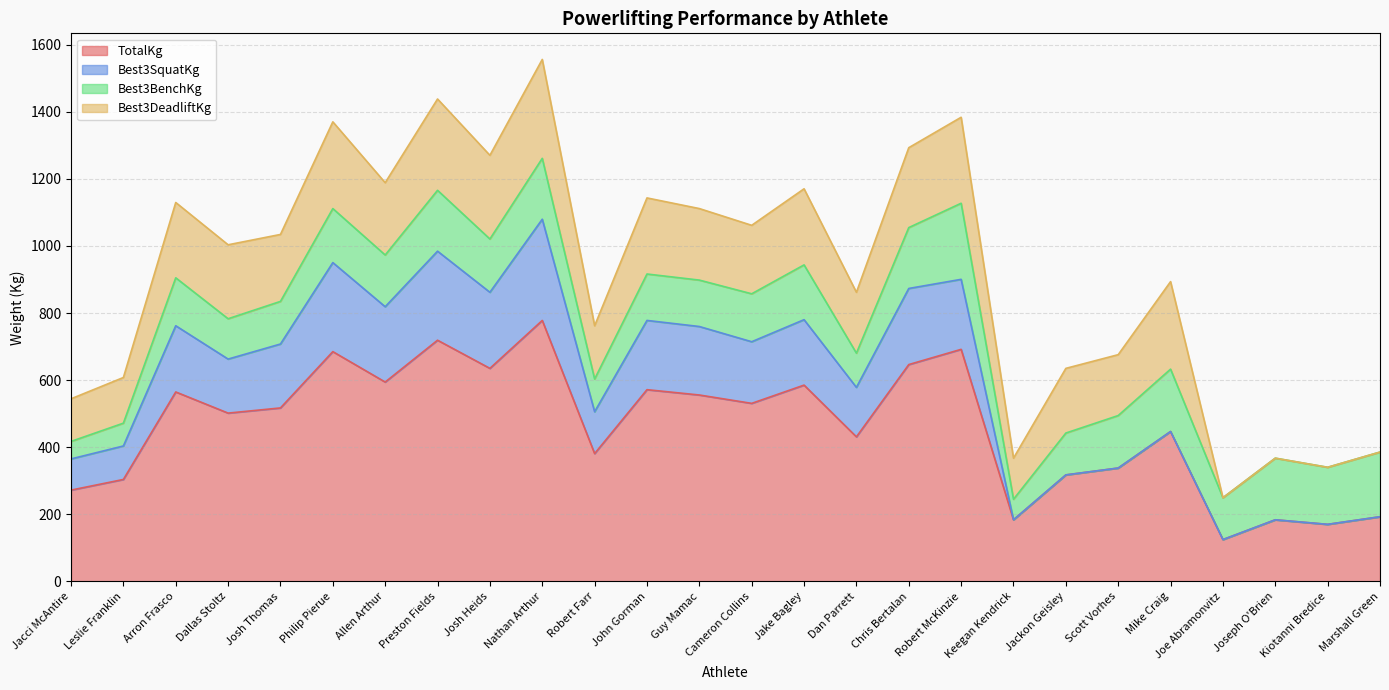

List the series in order of their peak value, highest first.

TotalKg, Best3SquatKg, Best3DeadliftKg, Best3BenchKg